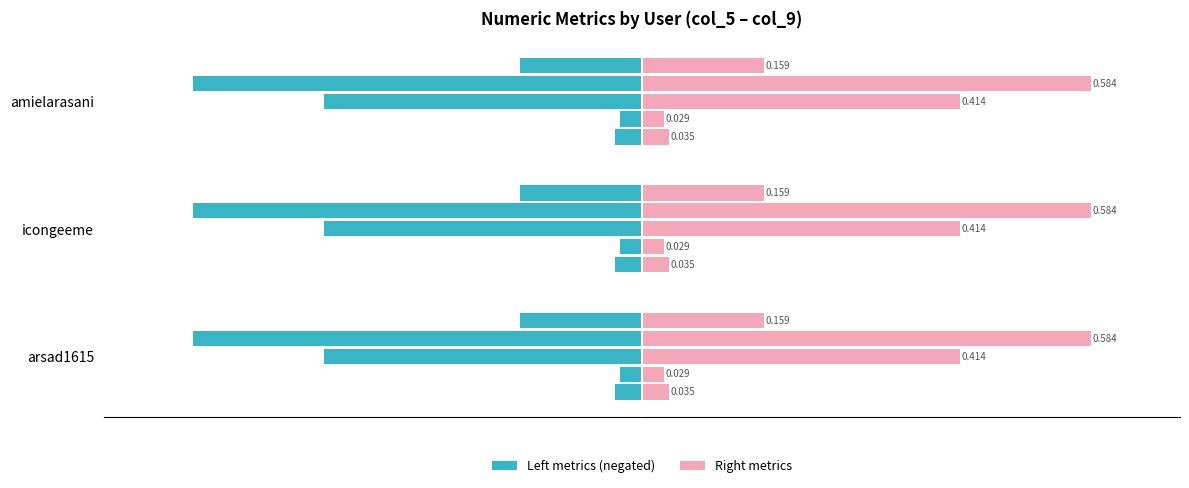

At how many categories does at least one series exceed 0?

3